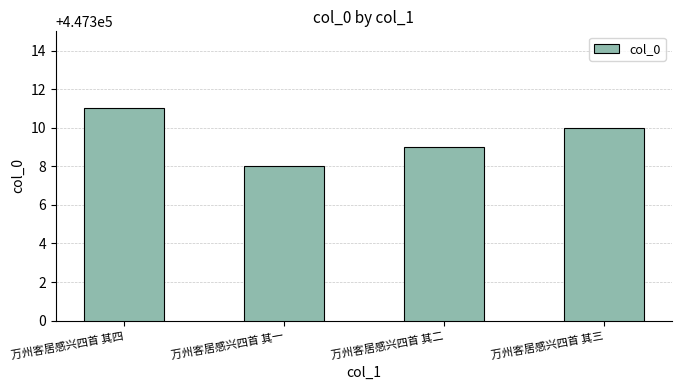

At which category does the chart reach its minimum across all series?

万州客居感兴四首 其一